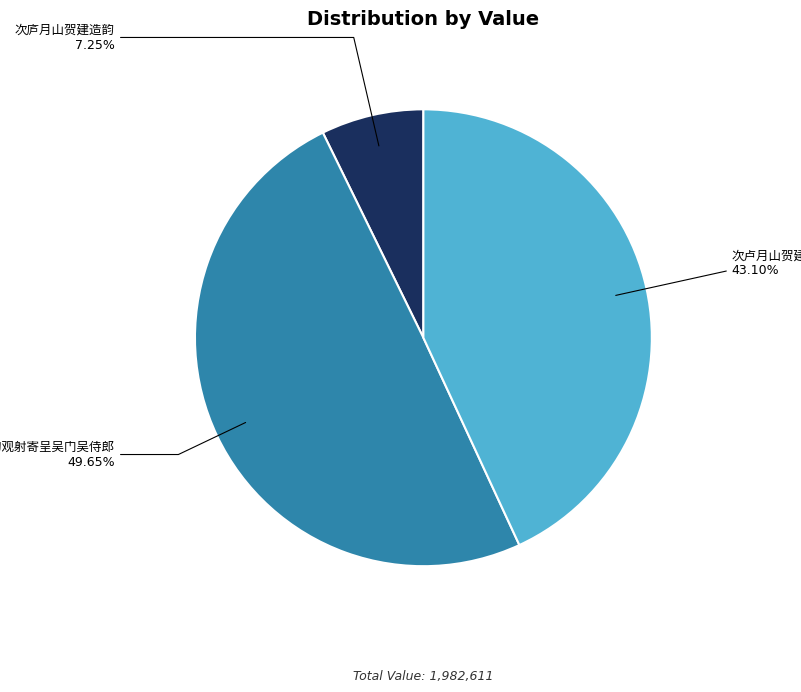

How many segments does this pie chart have?

3